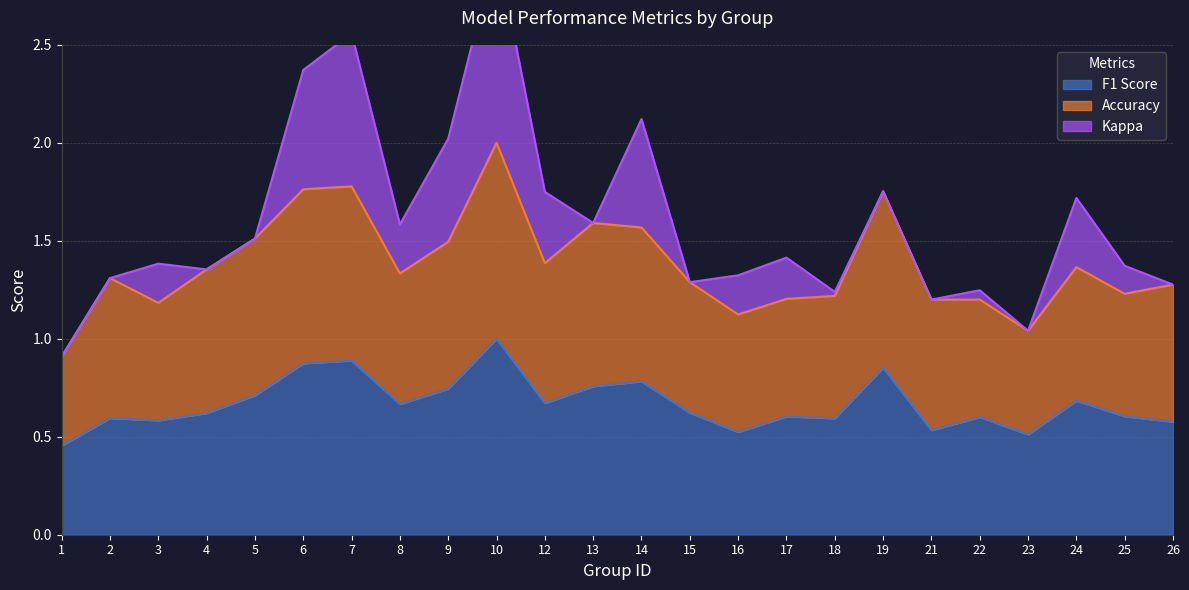

The F1 Score series shows 1.3 at 14. True or false?

False